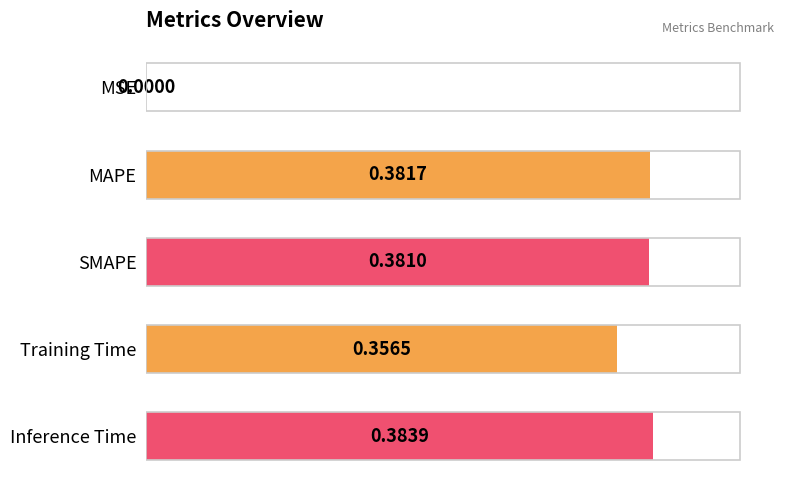

Between MSE and Inference Time, which is larger?

Inference Time